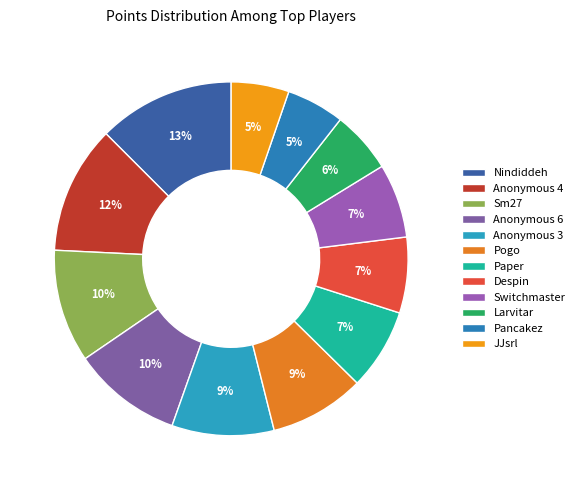

Is Anonymous 3 the majority of the pie?

No